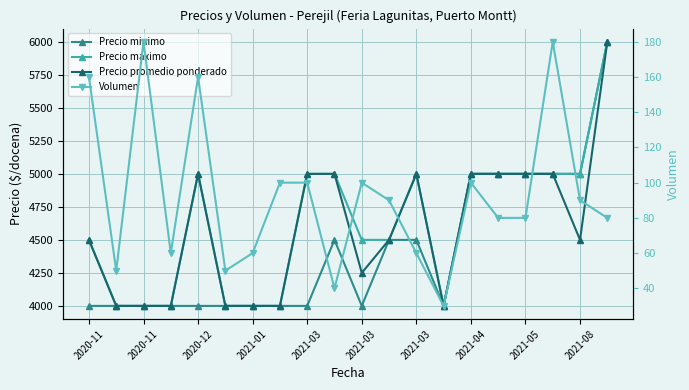

At which label does Precio maximo first exceed 5000?

19